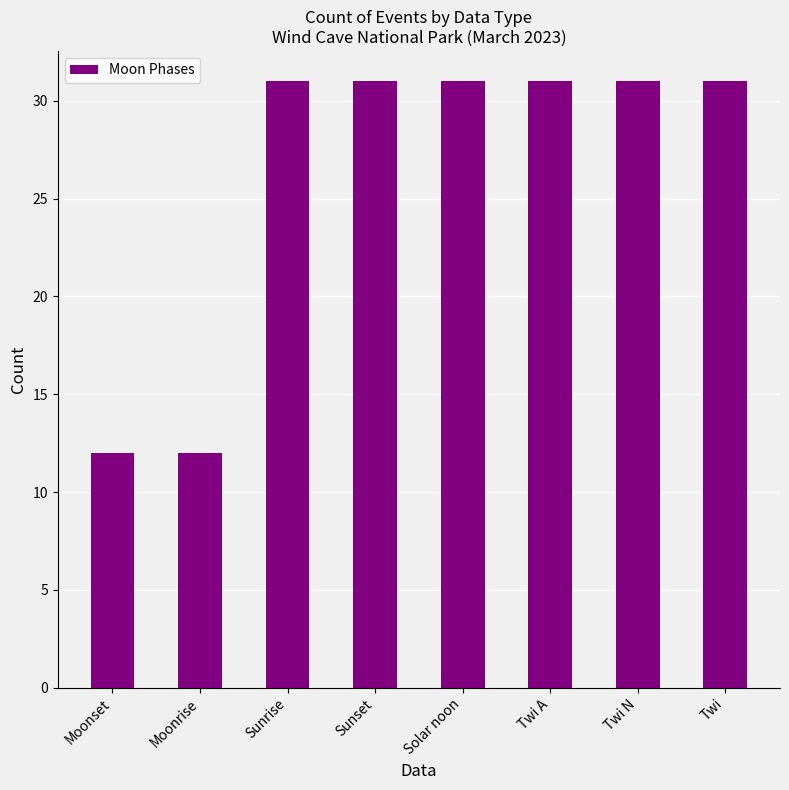

What is the ratio of the value at Twi to the value at Sunrise?

1.0